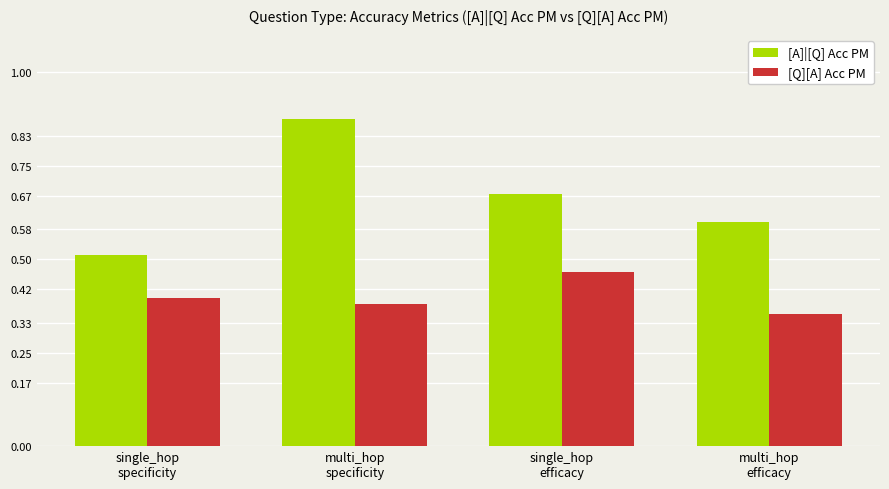

At which label is [A]|[Q] Acc PM closest to 0?

single_hop
specificity